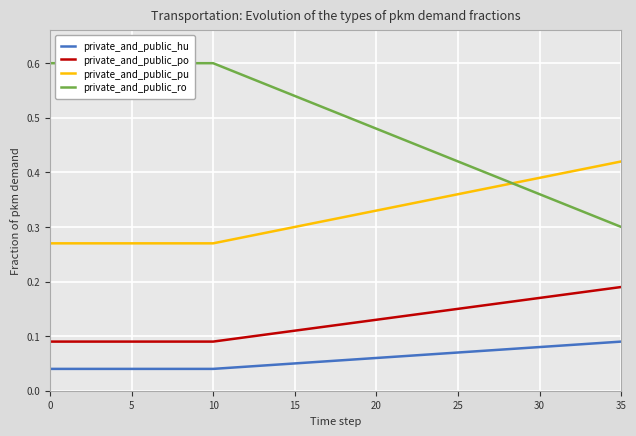

What is the highest value of the private_and_public_ro series?

0.6